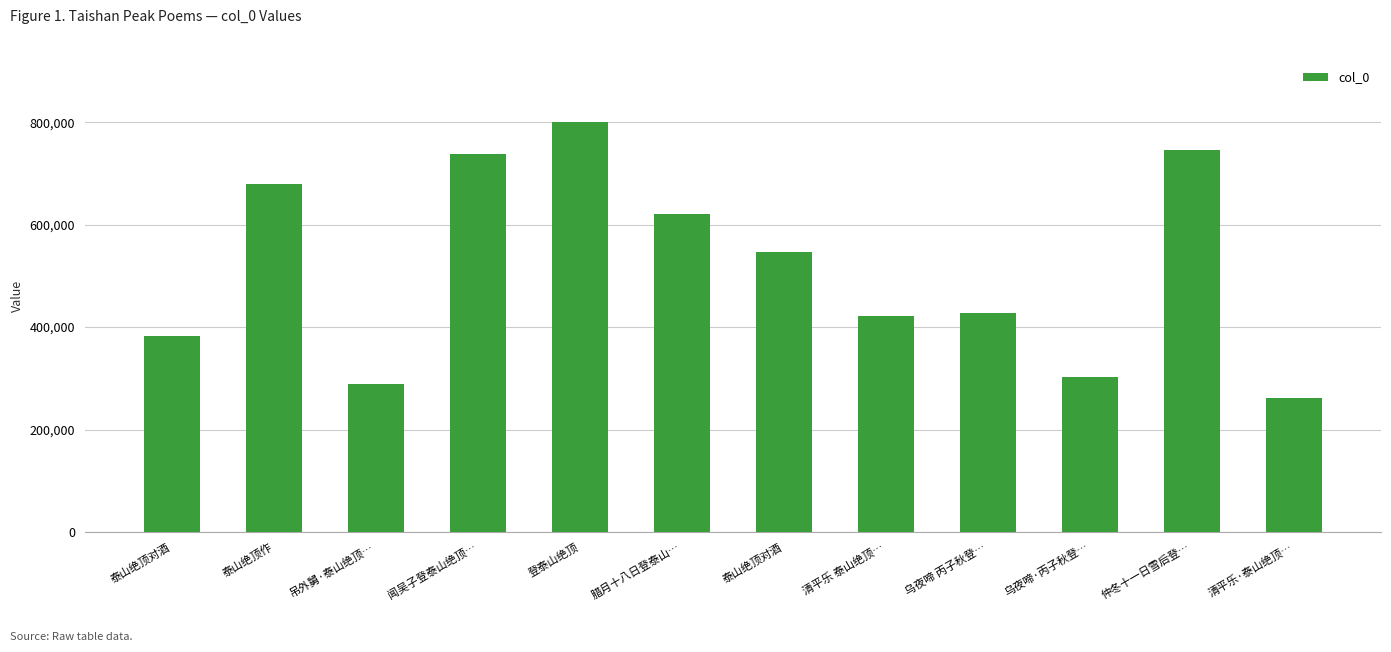

Are the bars horizontal?

No